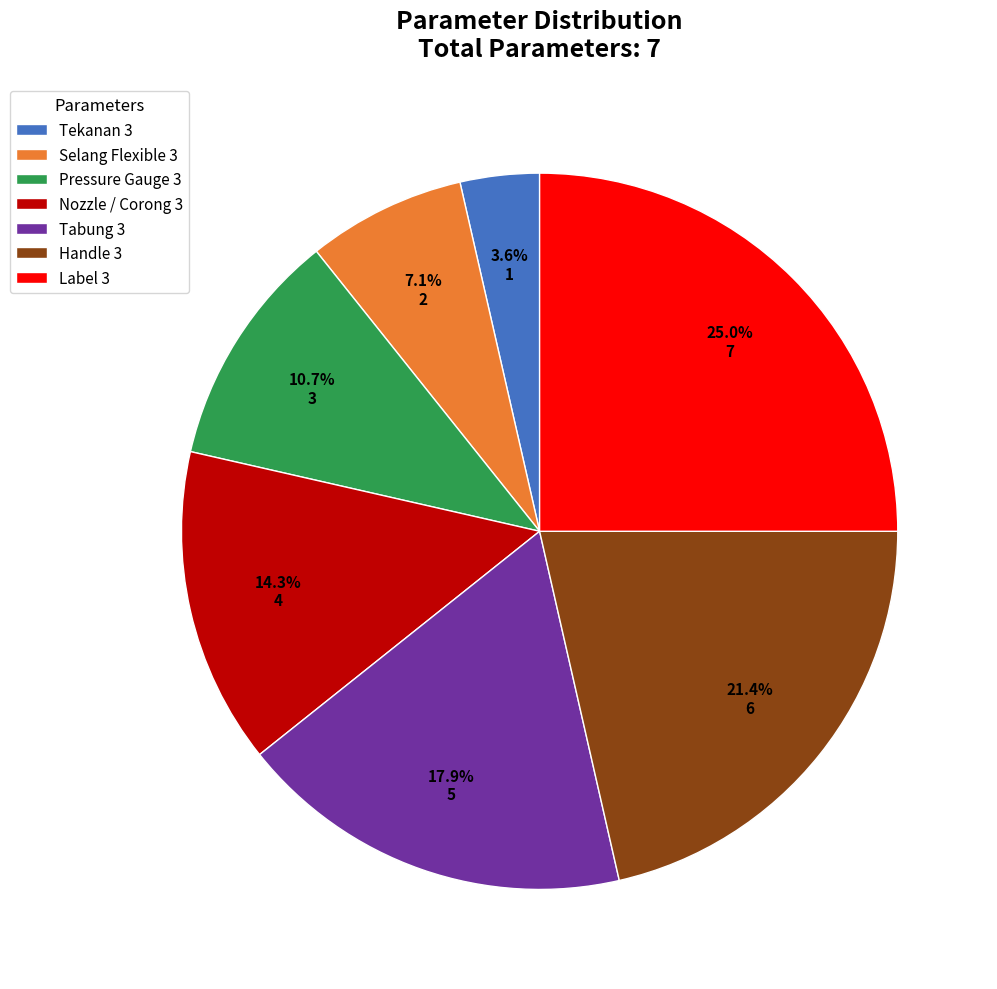

How many slices are in this pie chart?

7